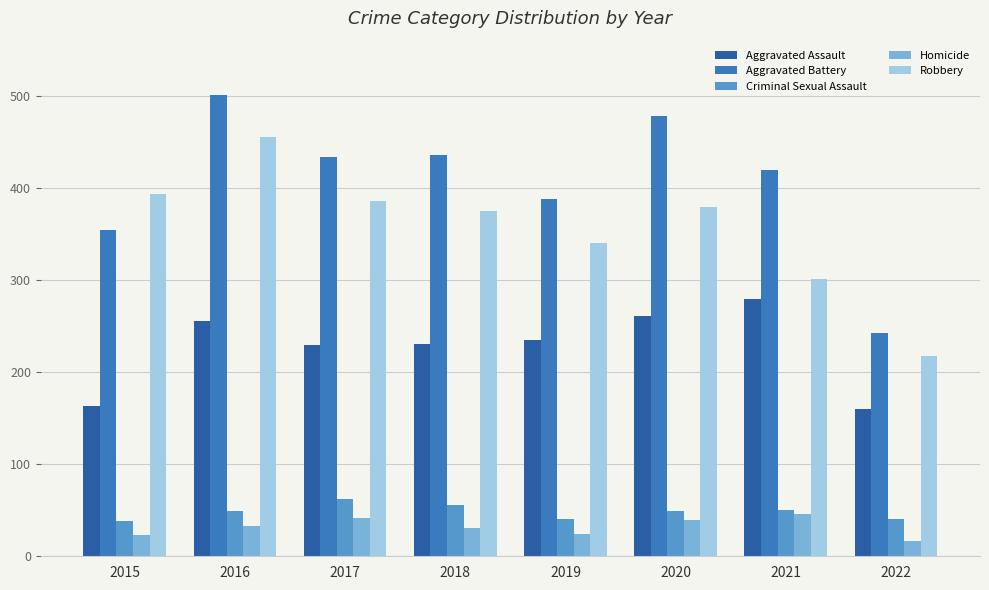

What is the average value of the Robbery series?

356